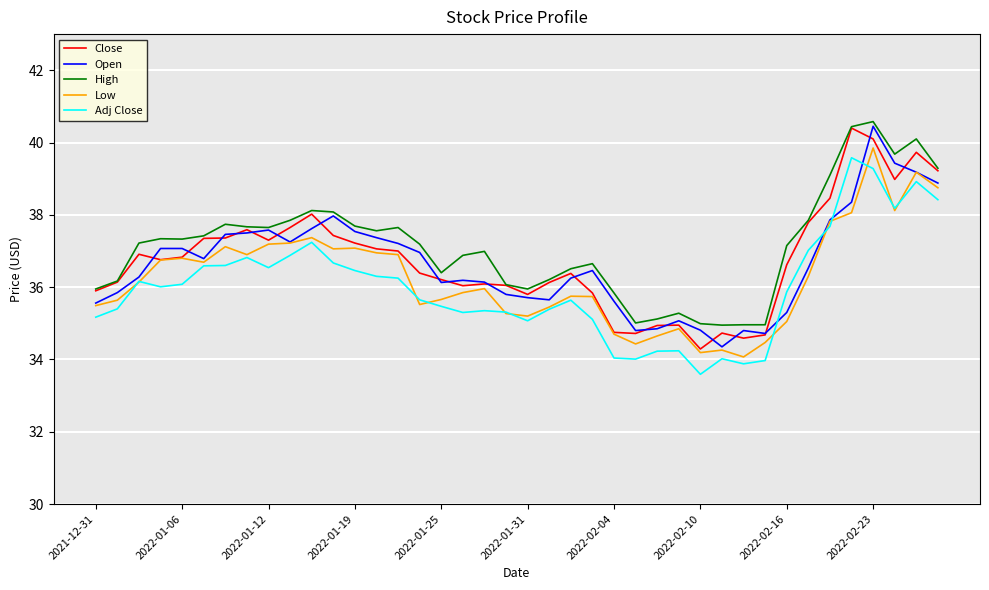

True or false: Low and High cross at least once.

False